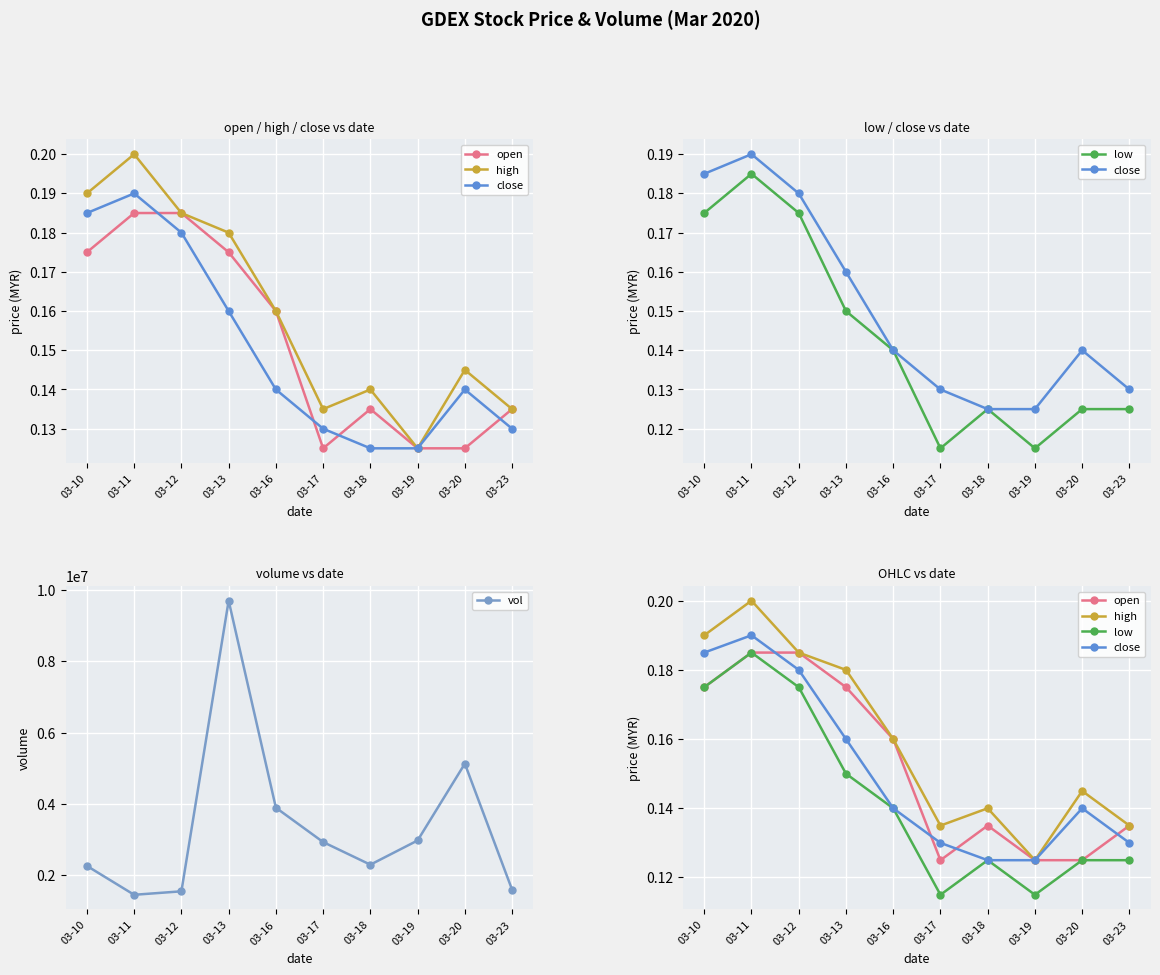

True or false: open and high cross at least once.

False